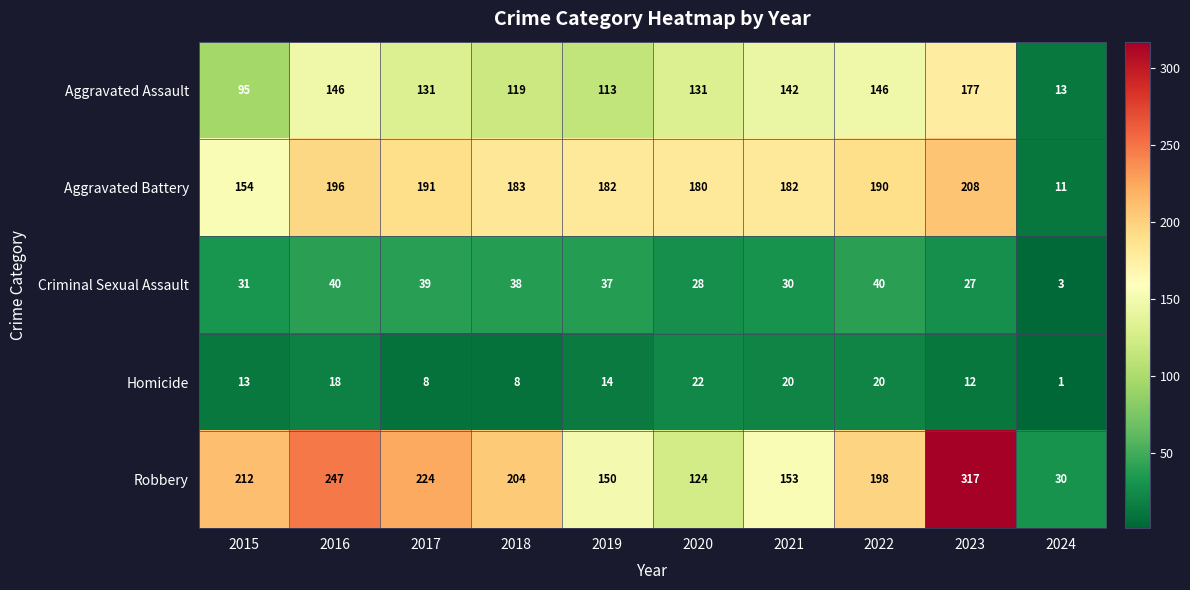

What is the sum of the Aggravated Battery values at 2016 and 2015?

350